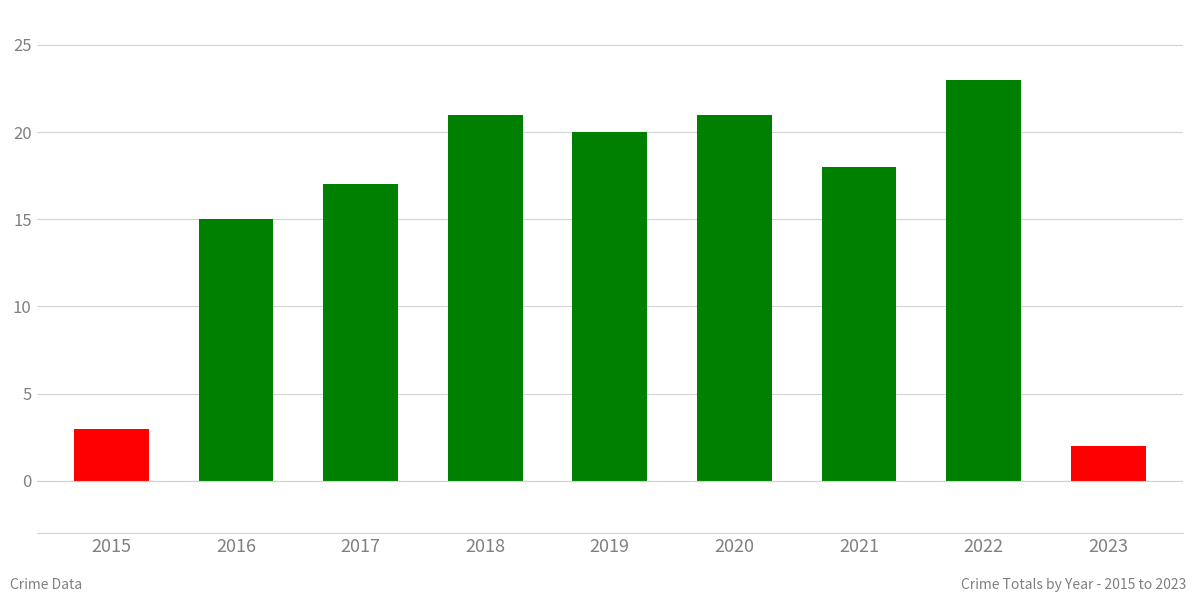

Between 2023 and 2015, which is larger?

2015